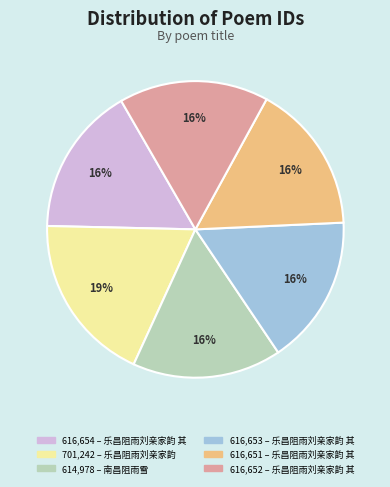

Count the number of slices in the pie.

6